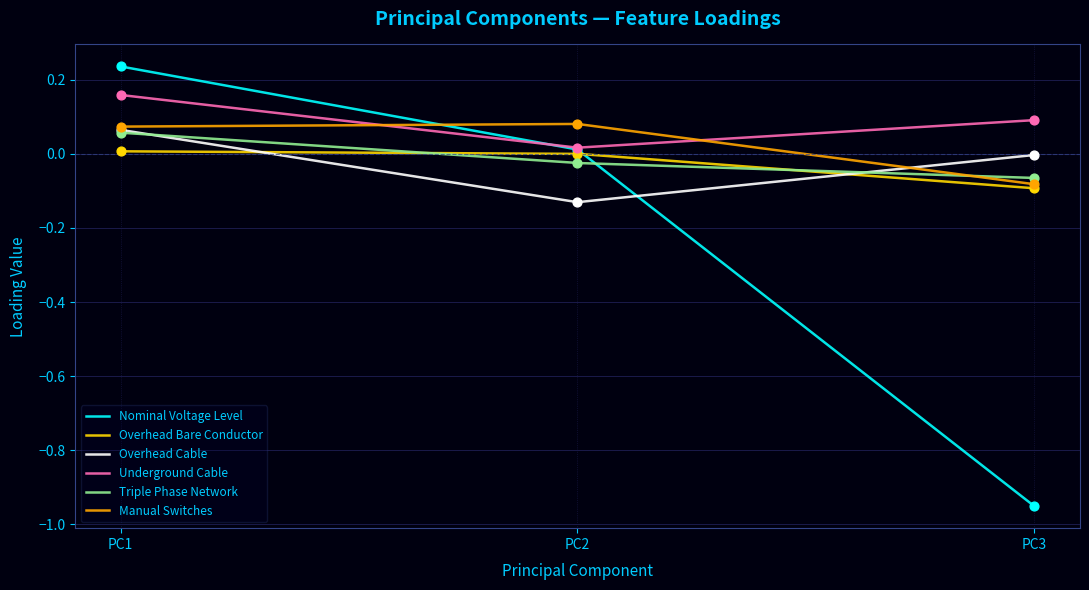

At how many categories does at least one series exceed 0?

3